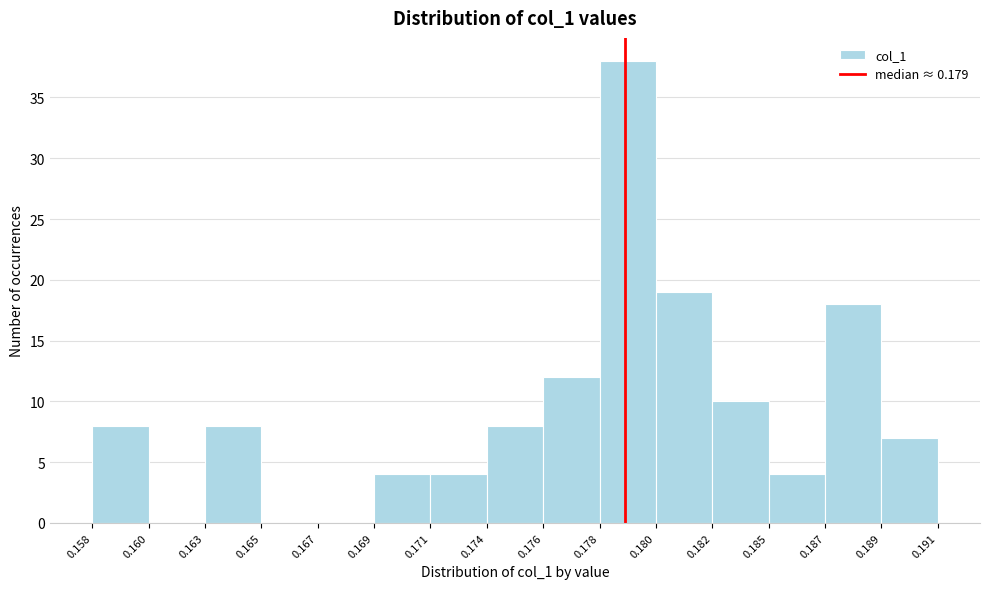

Reading left to right, extract all data points from this chart.

0.158=8	0.160=0	0.163=8	0.165=0	0.167=0	0.169=4	0.171=4	0.174=8	0.176=12	0.178=38	0.180=19	0.182=10	0.185=4	0.187=18	0.189=7